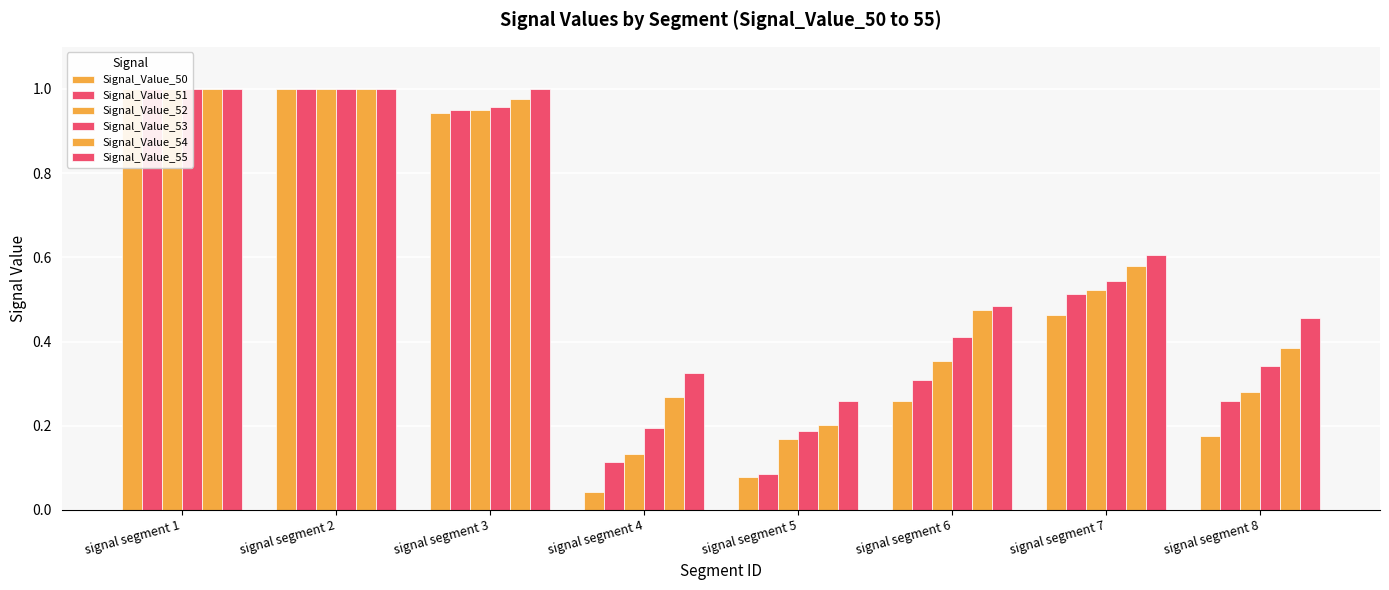

Reading right to left, what are all the values shown in this chart?

Signal_Value_50: signal segment 8=0.2	signal segment 7=0.5	signal segment 6=0.3	signal segment 5=0.1	signal segment 4=0.0	signal segment 3=0.9	signal segment 2=1.0	signal segment 1=1.0
Signal_Value_51: signal segment 8=0.3	signal segment 7=0.5	signal segment 6=0.3	signal segment 5=0.1	signal segment 4=0.1	signal segment 3=0.9	signal segment 2=1.0	signal segment 1=1.0
Signal_Value_52: signal segment 8=0.3	signal segment 7=0.5	signal segment 6=0.4	signal segment 5=0.2	signal segment 4=0.1	signal segment 3=0.9	signal segment 2=1.0	signal segment 1=1.0
Signal_Value_53: signal segment 8=0.3	signal segment 7=0.5	signal segment 6=0.4	signal segment 5=0.2	signal segment 4=0.2	signal segment 3=1.0	signal segment 2=1.0	signal segment 1=1.0
Signal_Value_54: signal segment 8=0.4	signal segment 7=0.6	signal segment 6=0.5	signal segment 5=0.2	signal segment 4=0.3	signal segment 3=1.0	signal segment 2=1.0	signal segment 1=1.0
Signal_Value_55: signal segment 8=0.5	signal segment 7=0.6	signal segment 6=0.5	signal segment 5=0.3	signal segment 4=0.3	signal segment 3=1.0	signal segment 2=1.0	signal segment 1=1.0